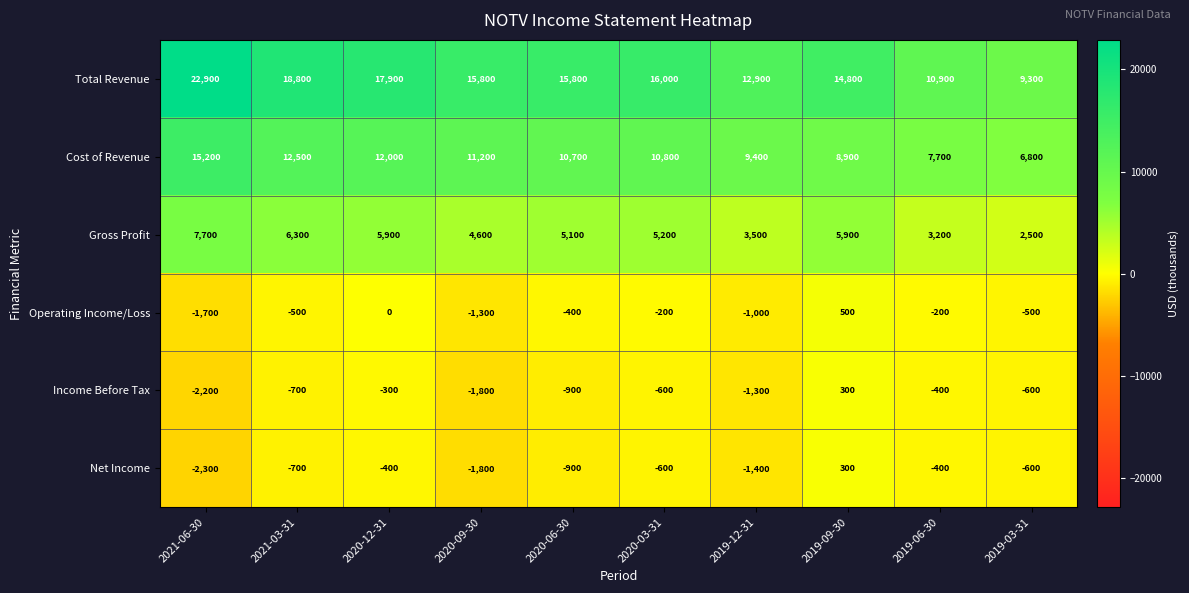

What is the total value across all series at 2020-06-30?

29400